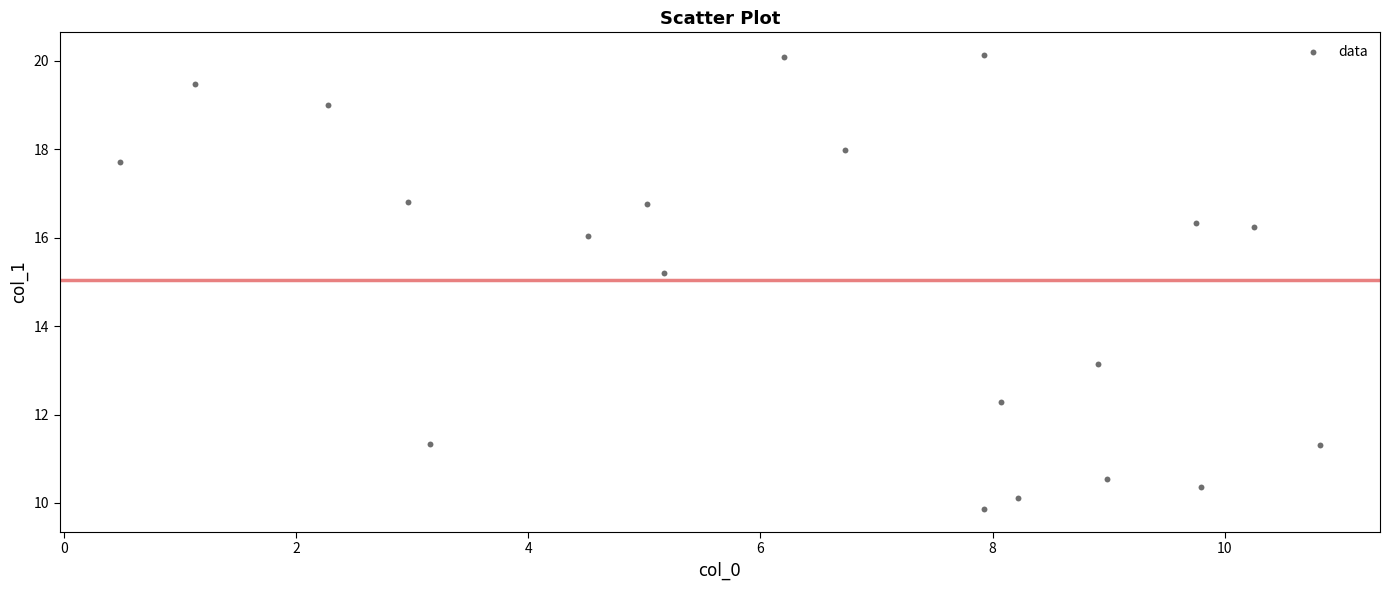

What is the range of X values (max minus min)?

10.3